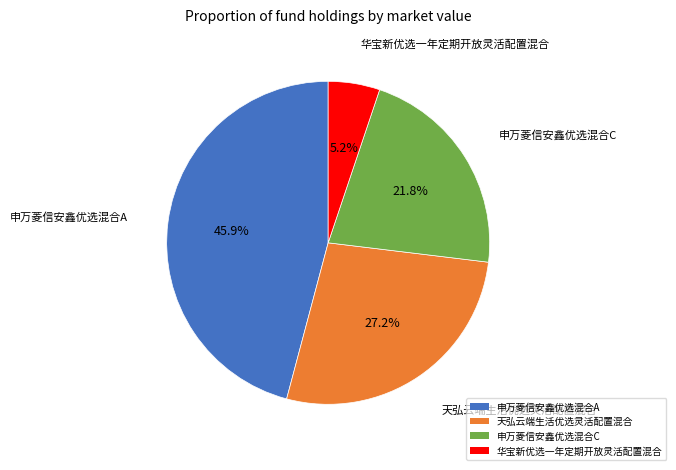

Which slice is the smallest?

华宝新优选一年定期开放灵活配置混合